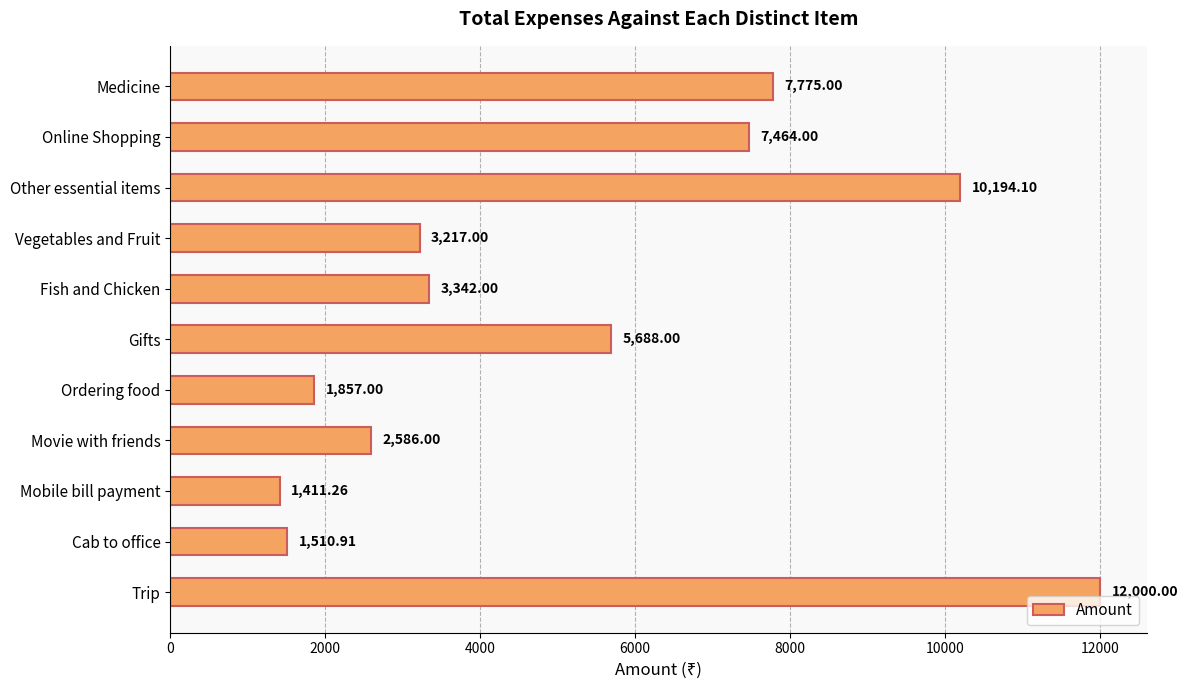

Rank the categories by value from lowest to highest.

Mobile bill payment, Cab to office, Ordering food, Movie with friends, Vegetables and Fruit, Fish and Chicken, Gifts, Online Shopping, Medicine, Other essential items, Trip